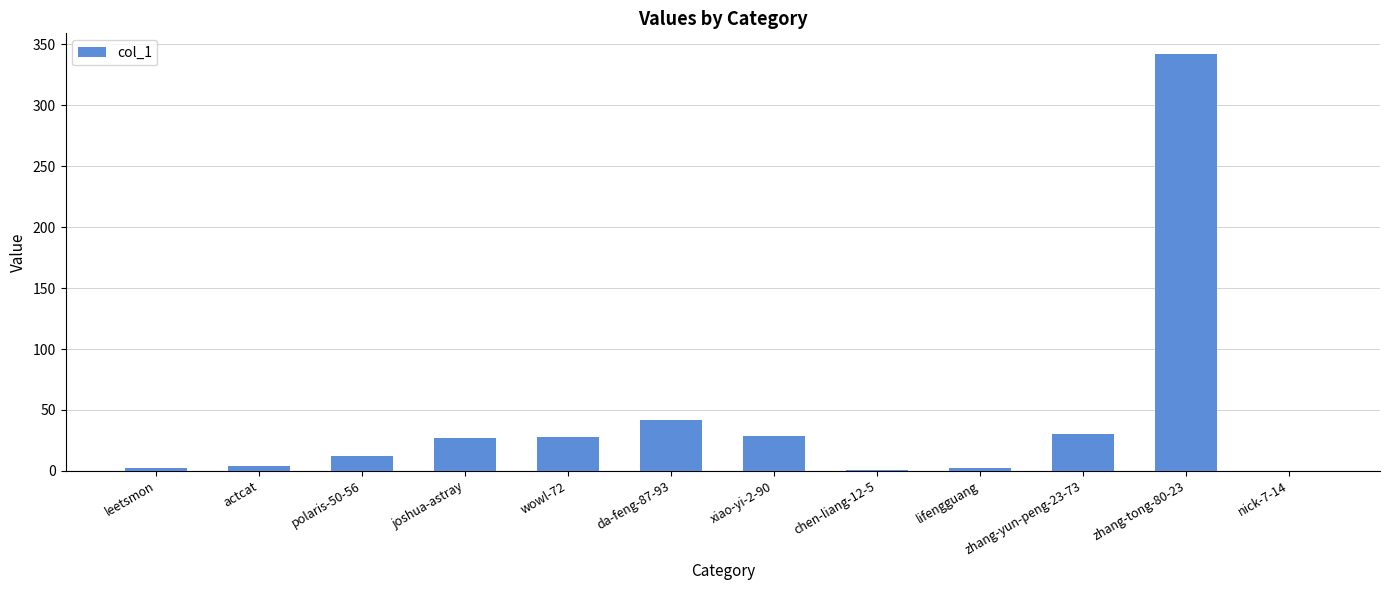

At which category does the chart reach its peak across all series?

zhang-tong-80-23